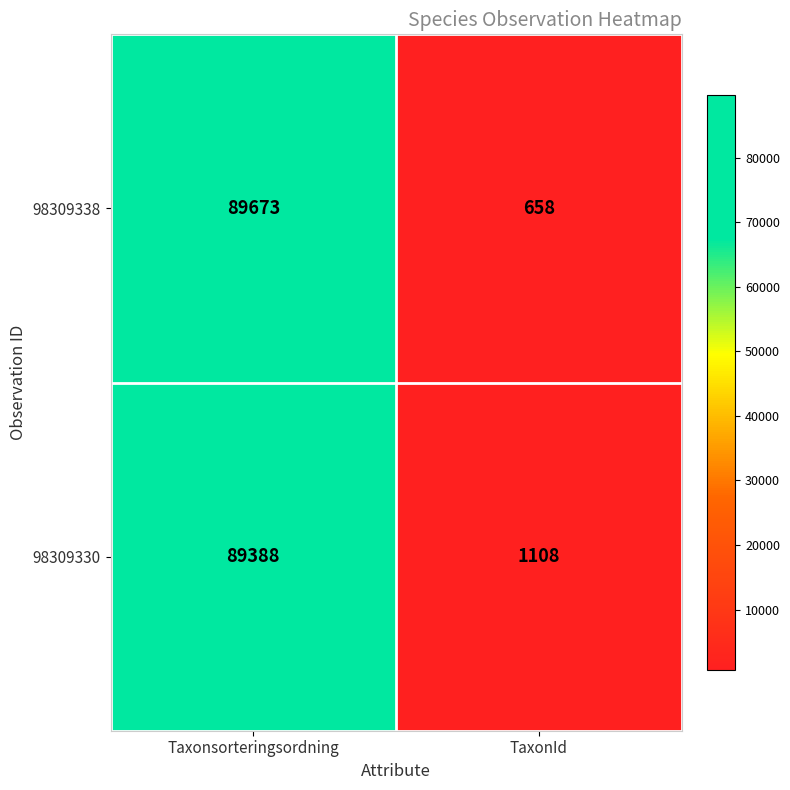

Which series has the largest total across all categories?

98309330